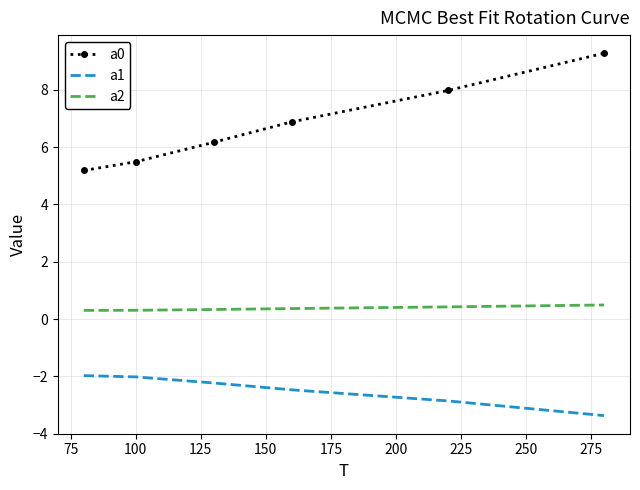

What is the minimum value shown in the chart?

-3.4